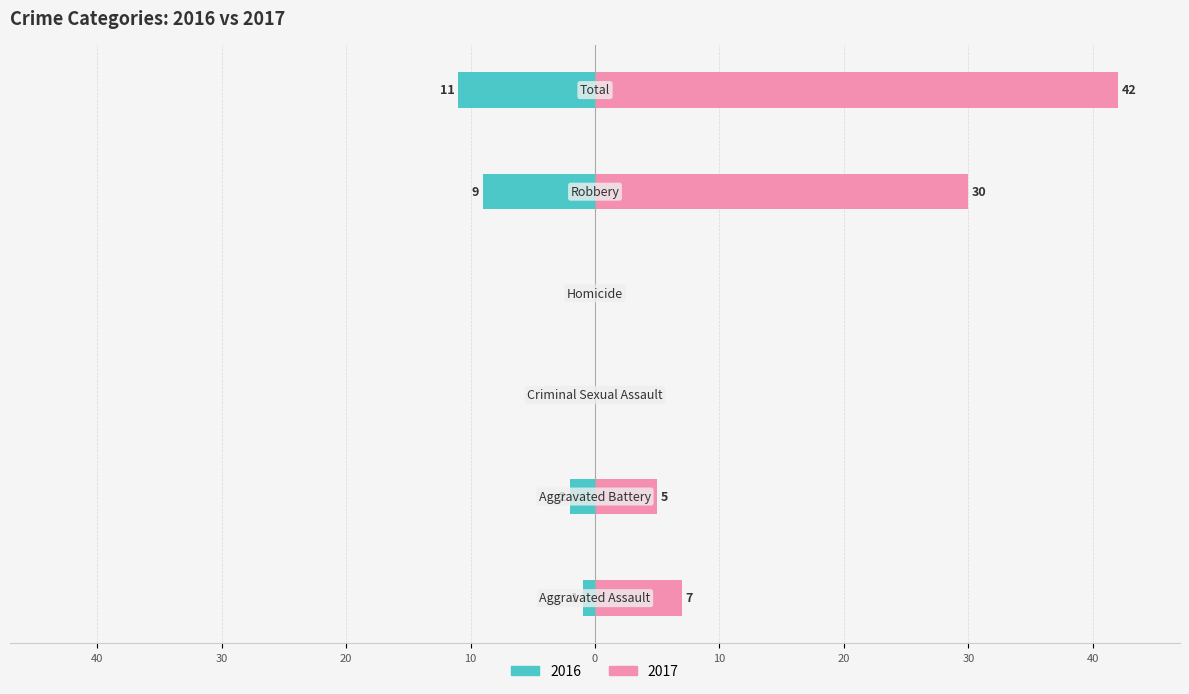

Is it true that Right (Year Values) equals 5 at Aggravated Battery?

True